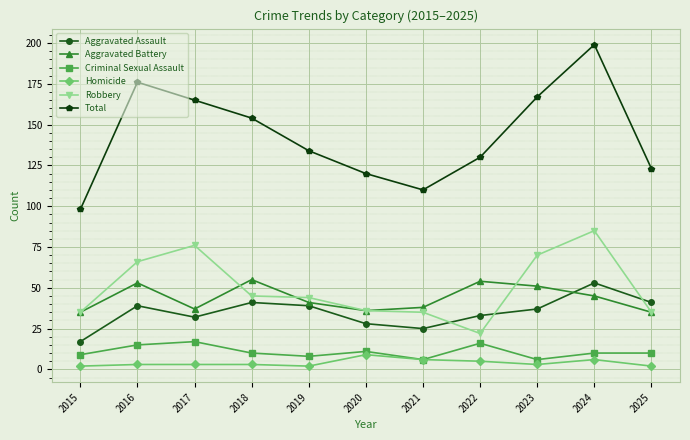

Reading left to right, what are all the values shown in this chart?

Aggravated Assault: 17	39	32	41	39	28	25	33	37	53	41
Aggravated Battery: 35	53	37	55	41	36	38	54	51	45	35
Criminal Sexual Assault: 9	15	17	10	8	11	6	16	6	10	10
Homicide: 2	3	3	3	2	9	6	5	3	6	2
Robbery: 35	66	76	45	44	36	35	22	70	85	35
Total: 98	176	165	154	134	120	110	130	167	199	123